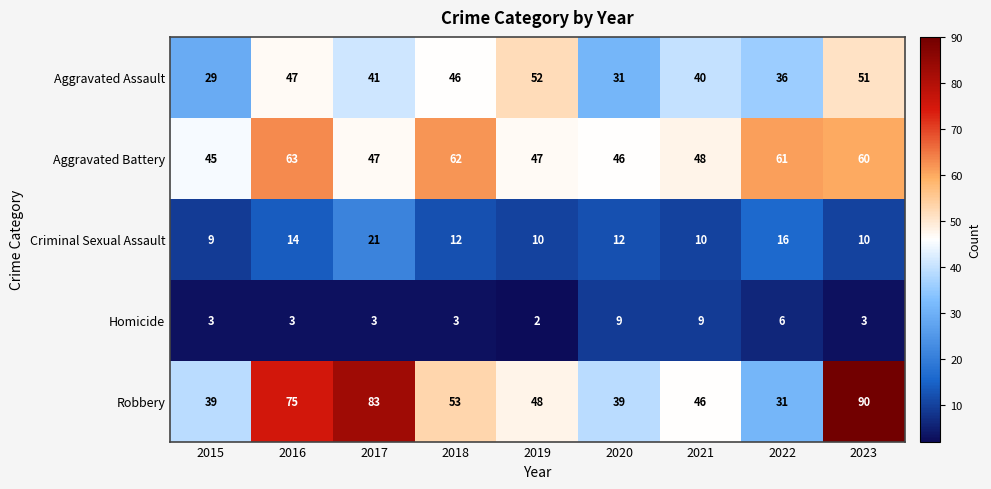

Which series has the widest spread of values?

Robbery